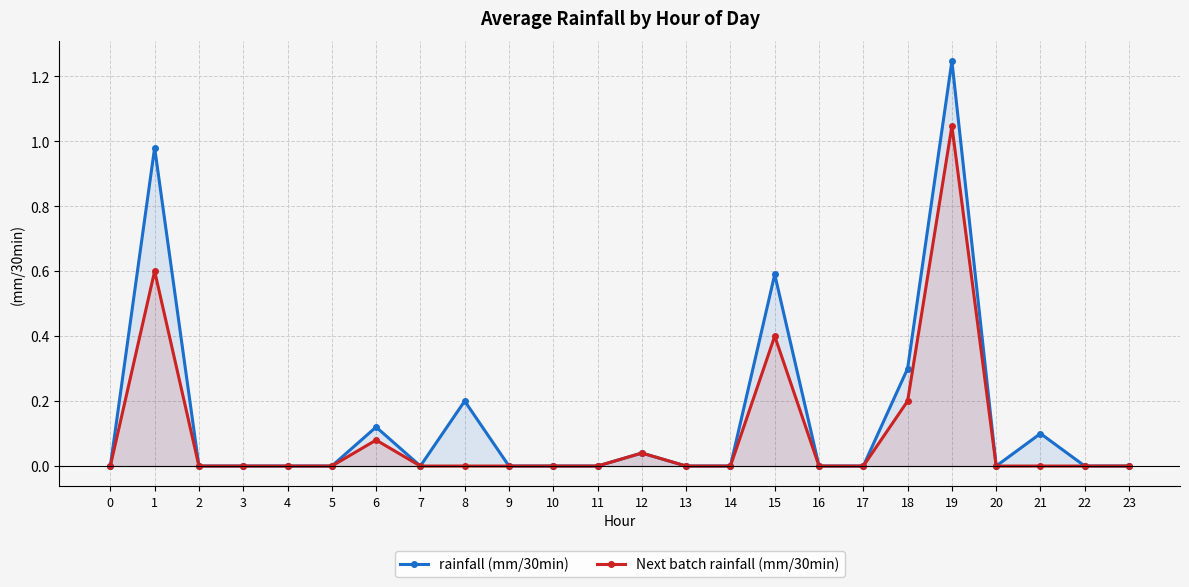

Reading left to right, extract all data points from this chart.

rainfall (mm/30min): 0.0	1.0	0.0	0.0	0.0	0.0	0.1	0.0	0.2	0.0	0.0	0.0	0.0	0.0	0.0	0.6	0.0	0.0	0.3	1.2	0.0	0.1	0.0	0.0
Next batch rainfall (mm/30min): 0.0	0.6	0.0	0.0	0.0	0.0	0.1	0.0	0.0	0.0	0.0	0.0	0.0	0.0	0.0	0.4	0.0	0.0	0.2	1.0	0.0	0.0	0.0	0.0